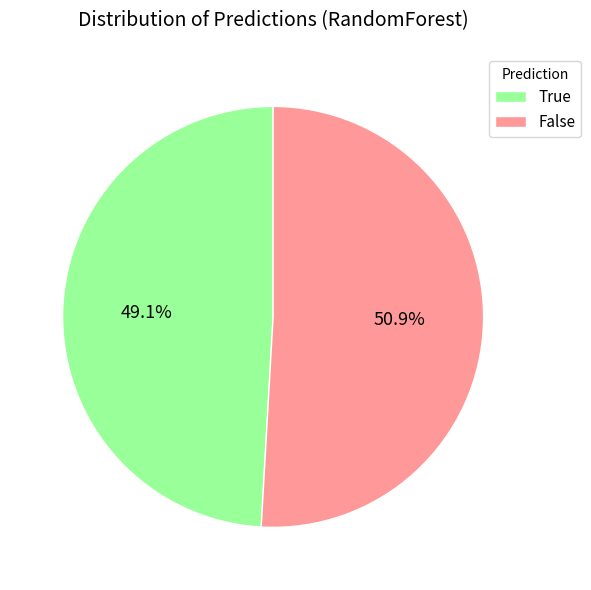

Is there any slice that represents more than half of the pie?

Yes